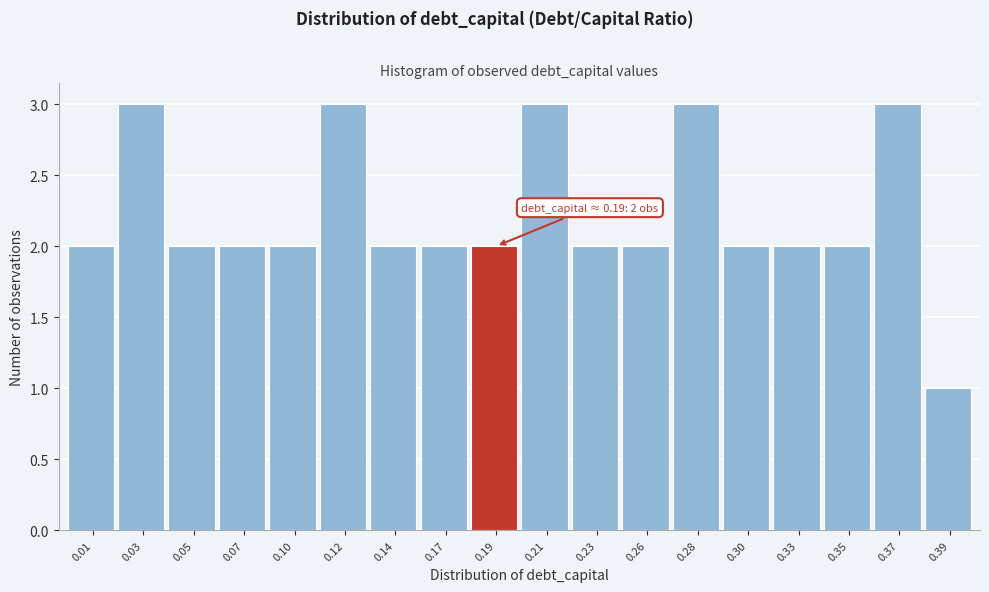

Reading left to right, transcribe all the data shown in this chart.

2	3	2	2	2	3	2	2	2	3	2	2	3	2	2	2	3	1